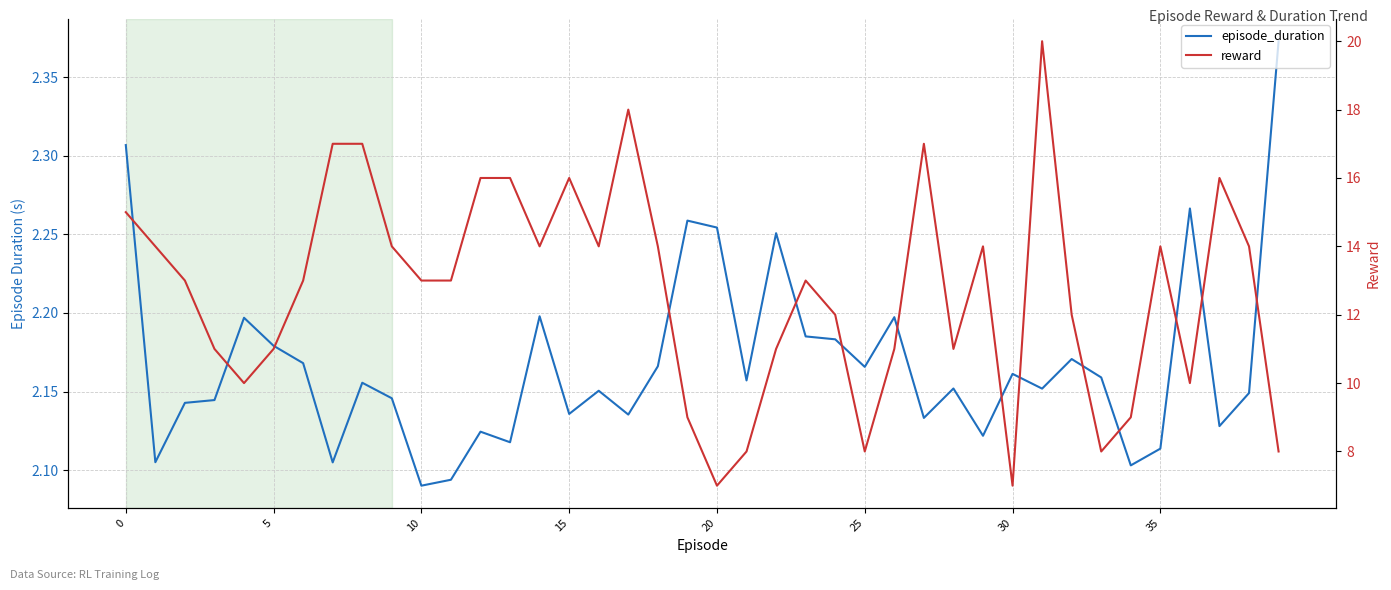

Which category has the lowest value across all series?

10